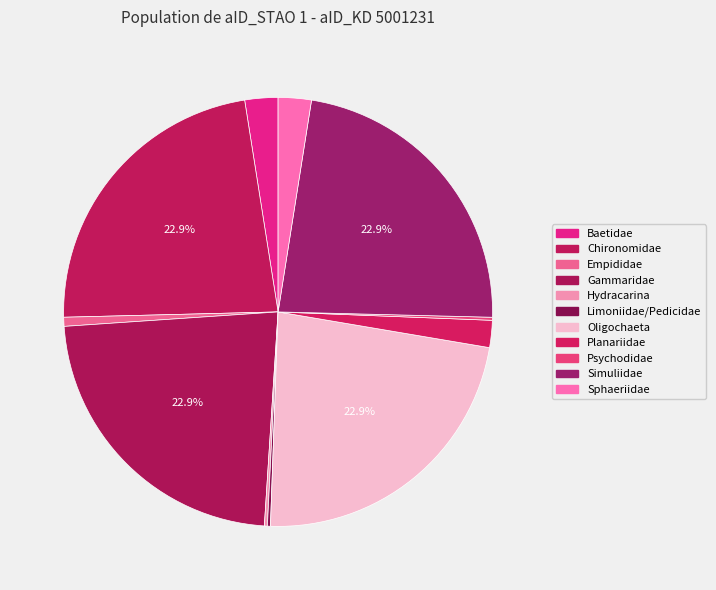

Which slice is the smallest?

Hydracarina